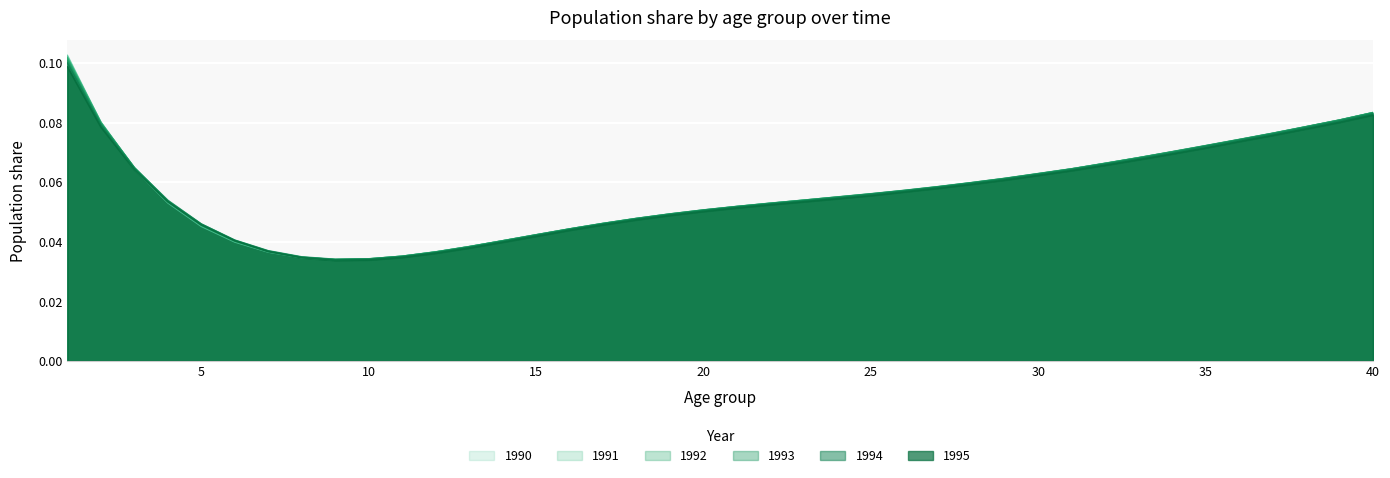

True or false: 1990 has more than 0 interior local peaks.

False